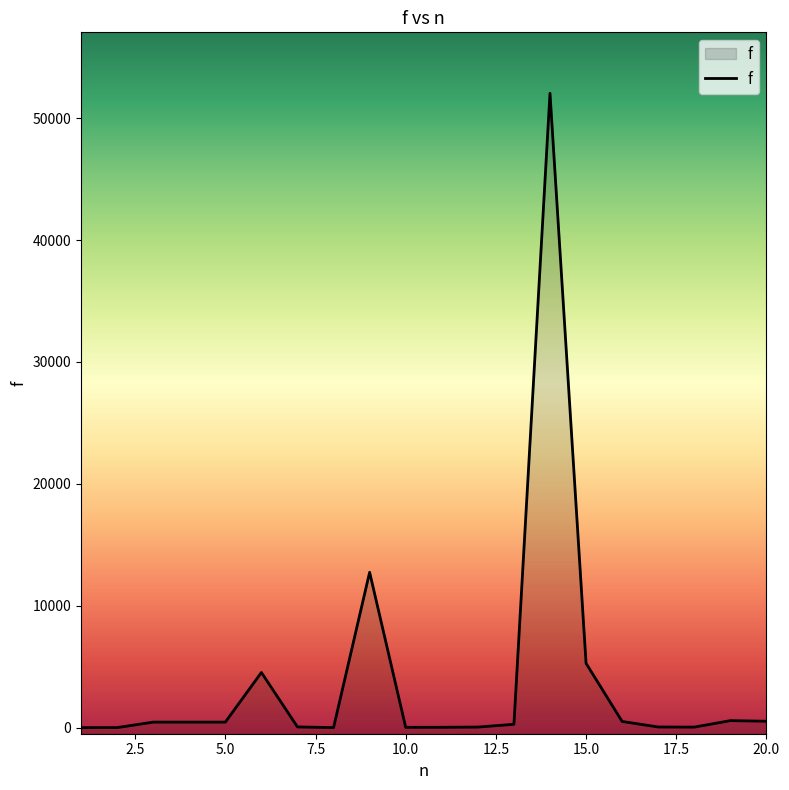

What is the difference between the maximum and minimum values?

52047